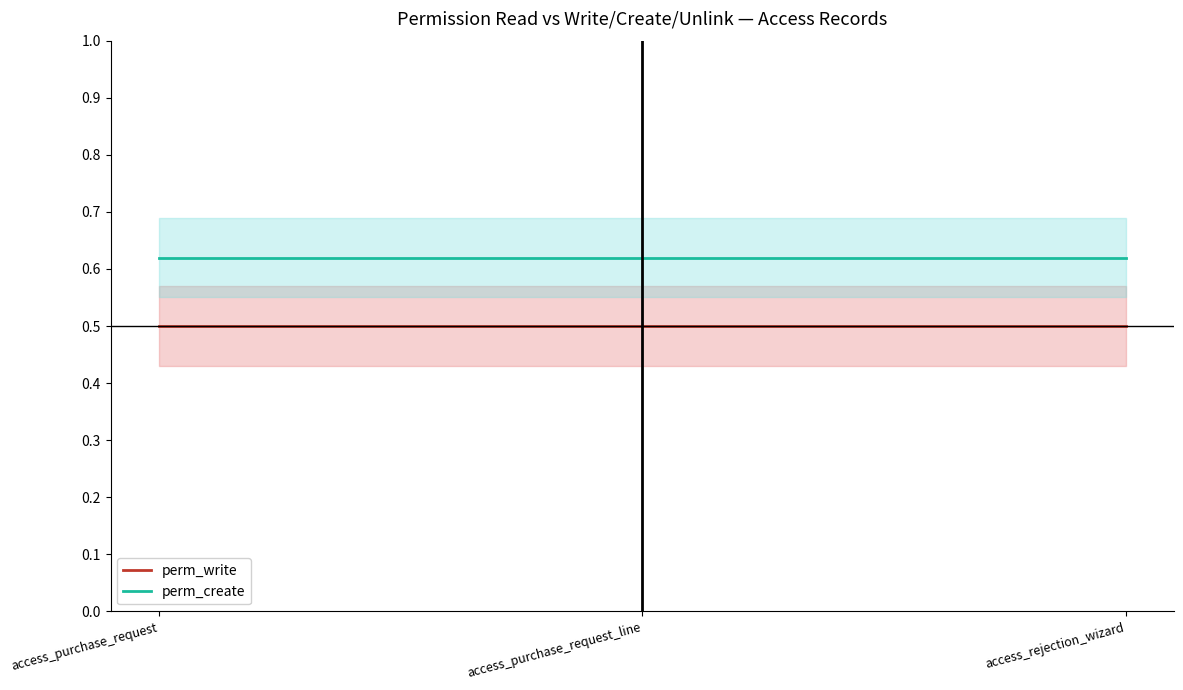

What is the minimum value shown in the chart?

0.5